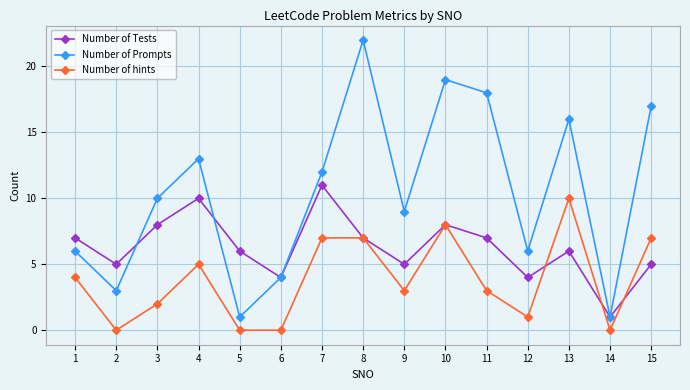

How many interior local valleys does the Number of Prompts series have?

5